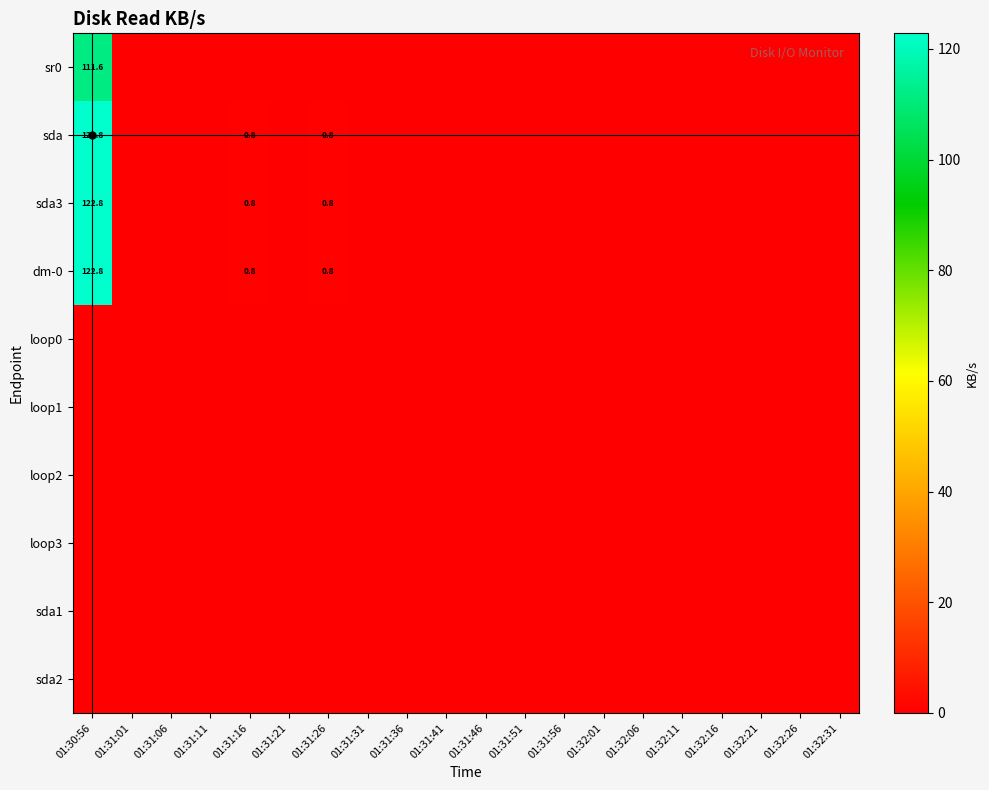

Rank the series by their maximum value, from highest to lowest.

sda, sda3, dm-0, sr0, loop0, loop1, loop2, loop3, sda1, sda2